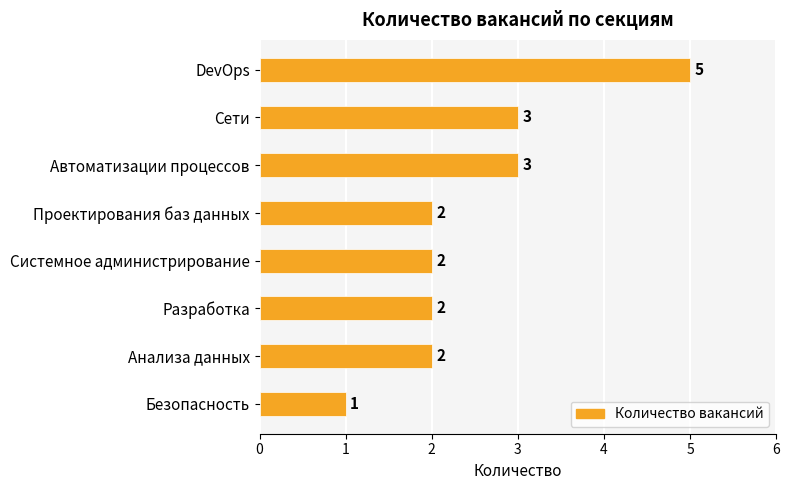

Count the values in the range 2 to 3.

6